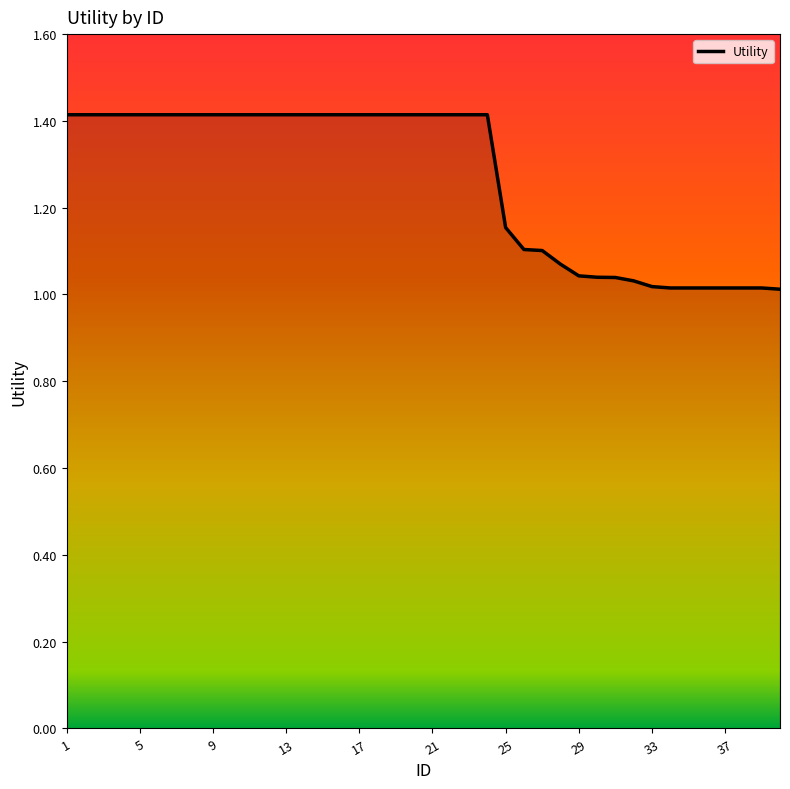

How many categories are shown in the chart?

40